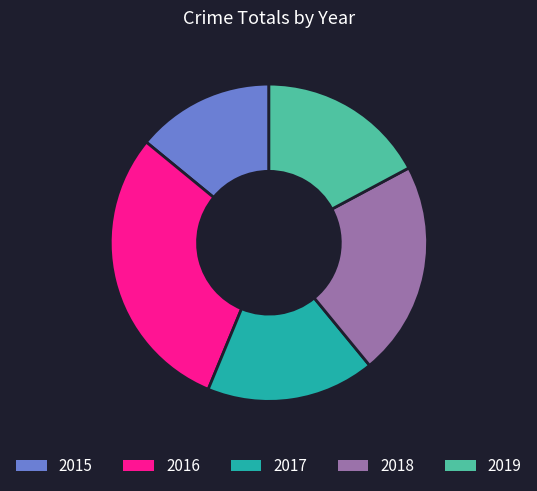

Approximately how many times larger is the value at 2016 compared to 2019?

1.7